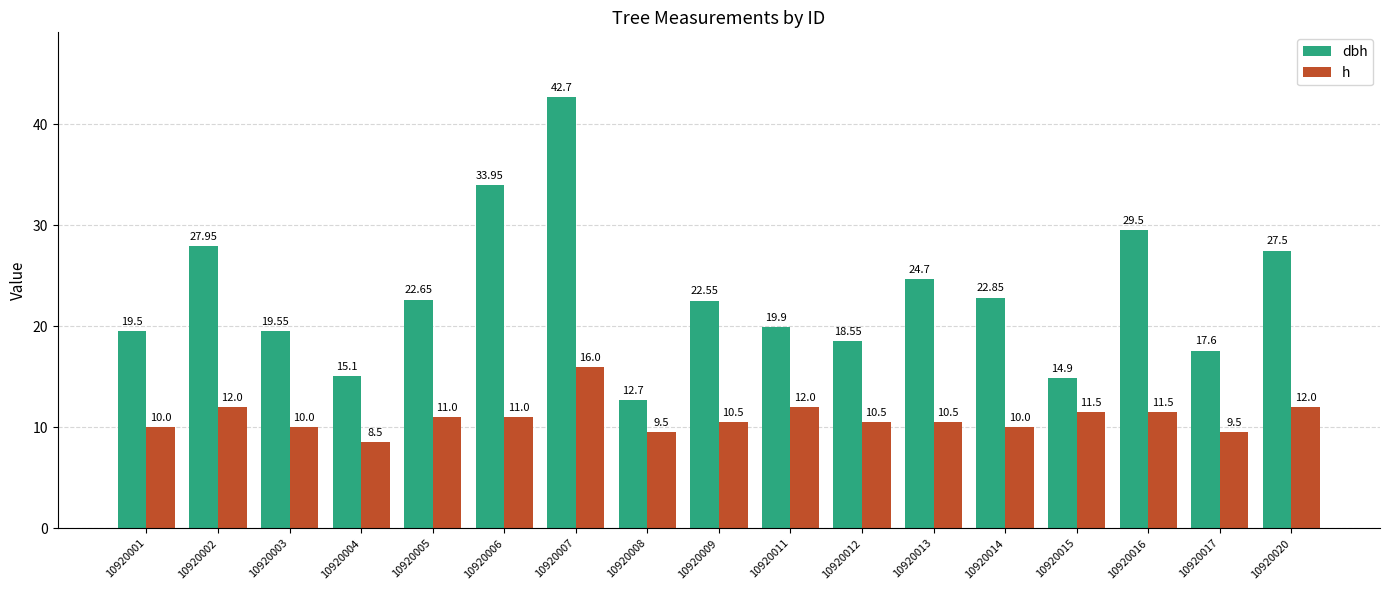

Rank the series at 10920003 from lowest to highest value.

h, dbh